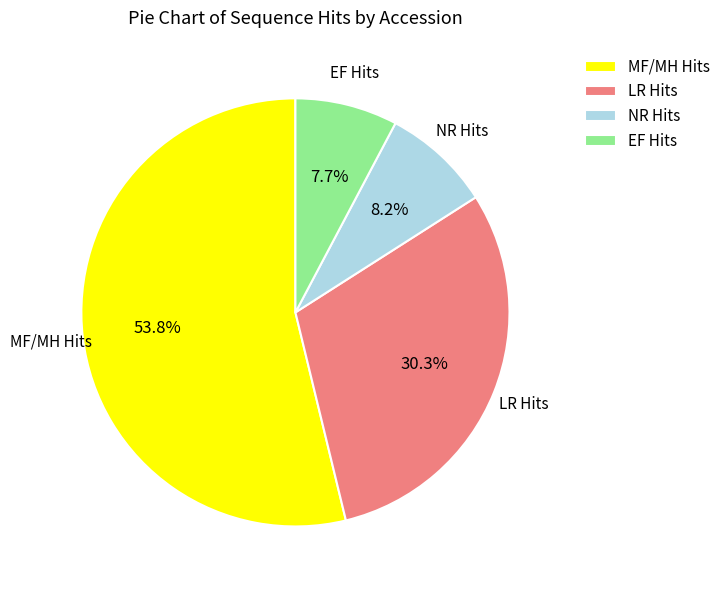

How many segments does this pie chart have?

4